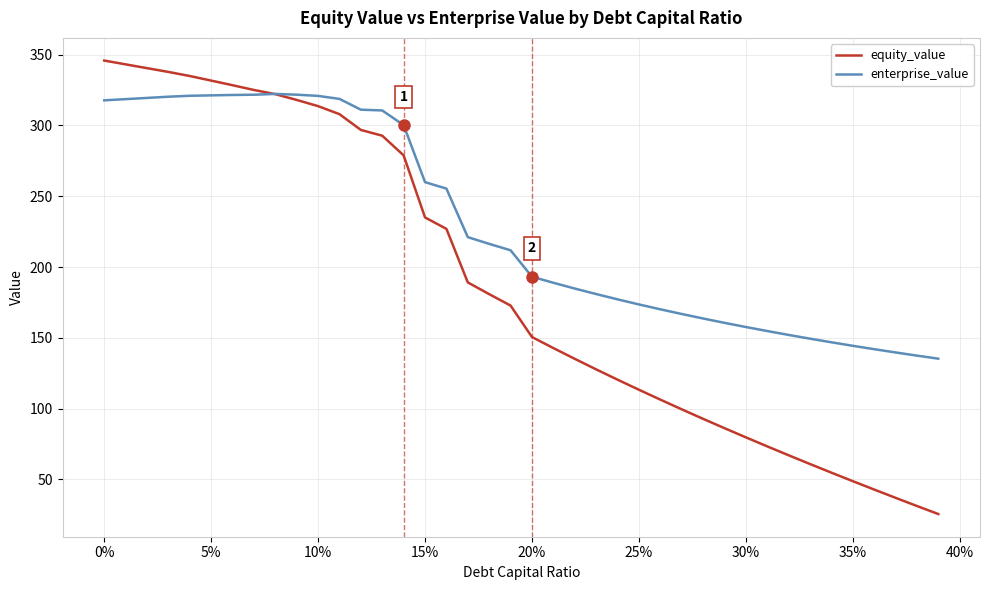

List the series in order of their overall mean, highest first.

enterprise_value, equity_value